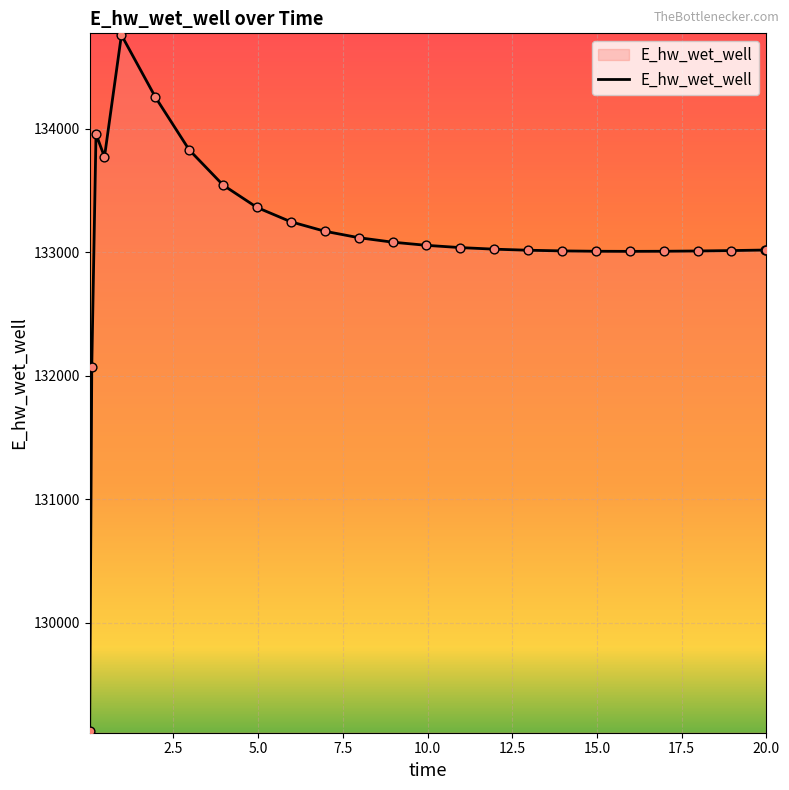

What is the difference between the maximum and minimum values?

5636.1